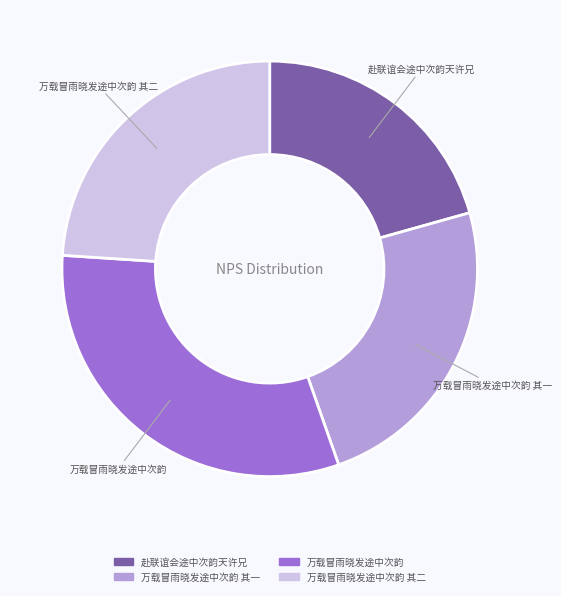

Is there a majority slice in this chart?

No